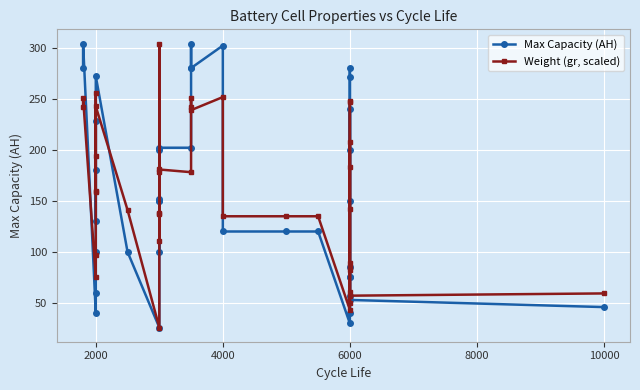

At 2000, list the series in order from largest to smallest.

Weight (gr, scaled), Max Capacity (AH)